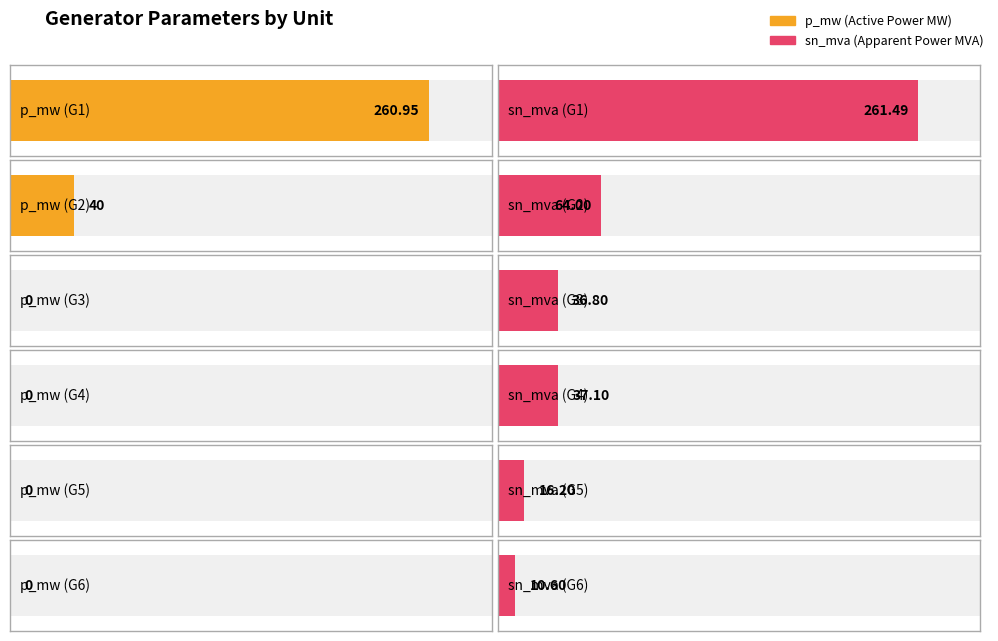

What is the value of the sn_mva bar at the 3rd from the left?

36.8